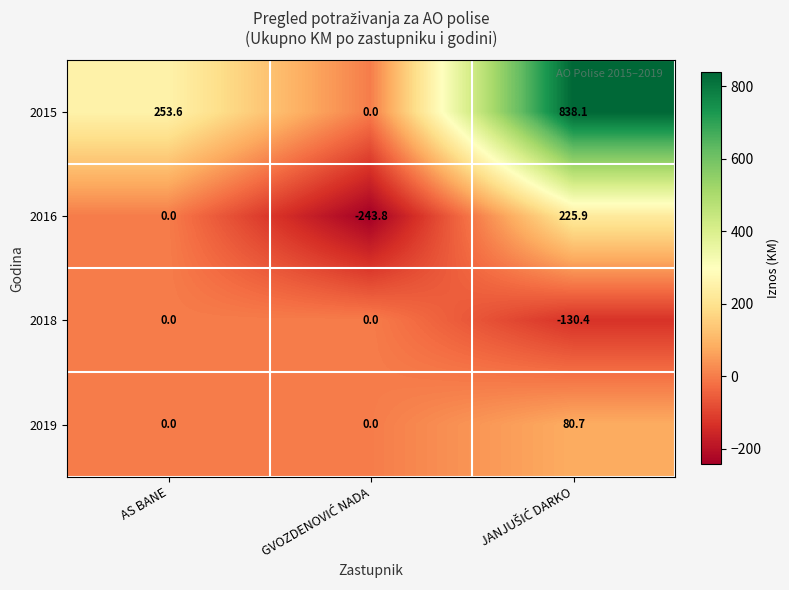

The value of 2019 at AS BANE is 0.0. True or false?

True